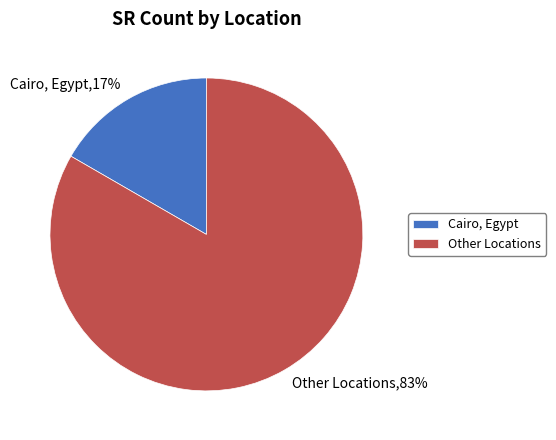

How many segments does this pie chart have?

2